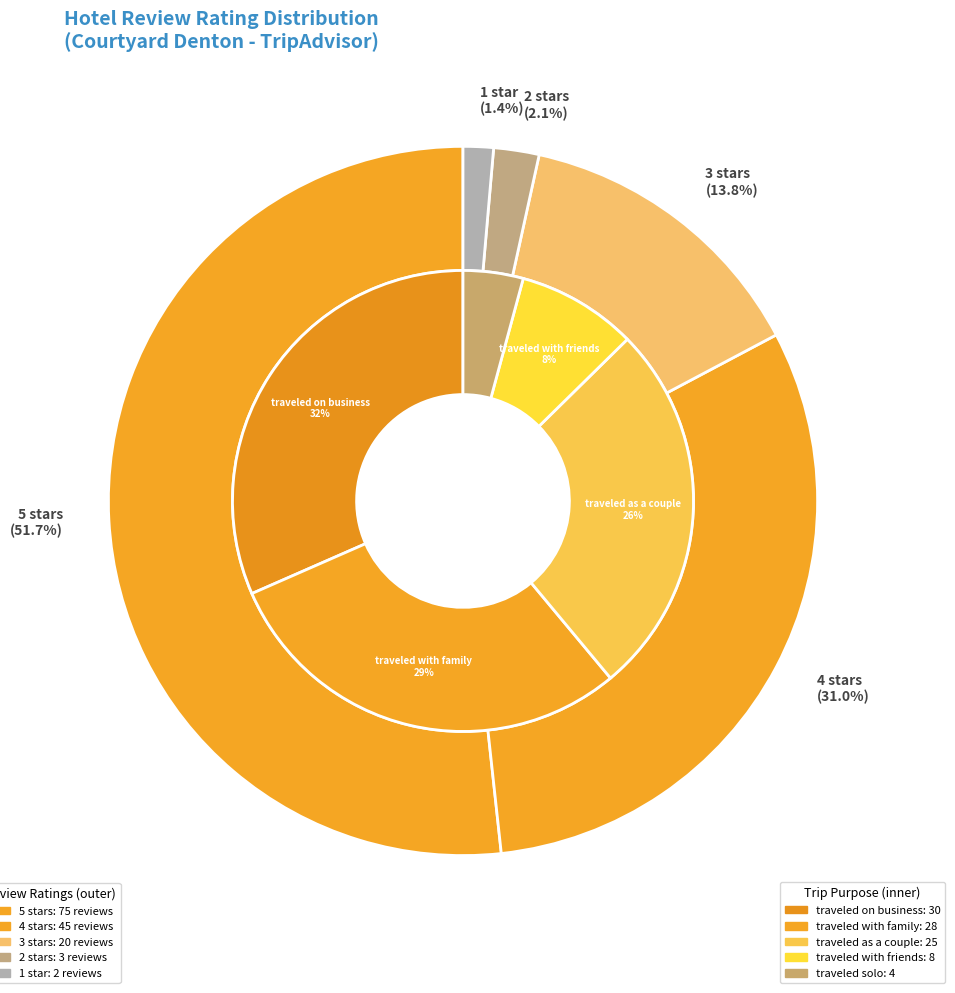

To the nearest percent, what is the combined percentage of 1 star and 4 stars?

32%